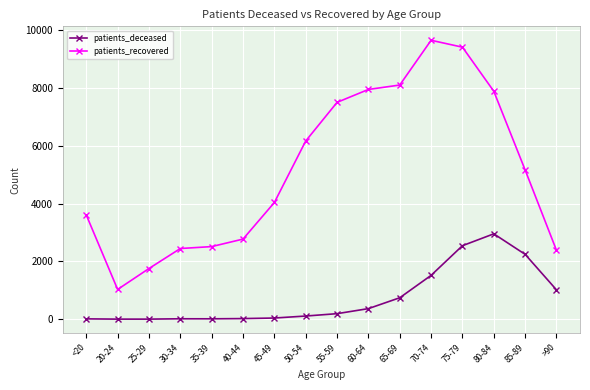

What is the label of the 1st point from the left?

<20